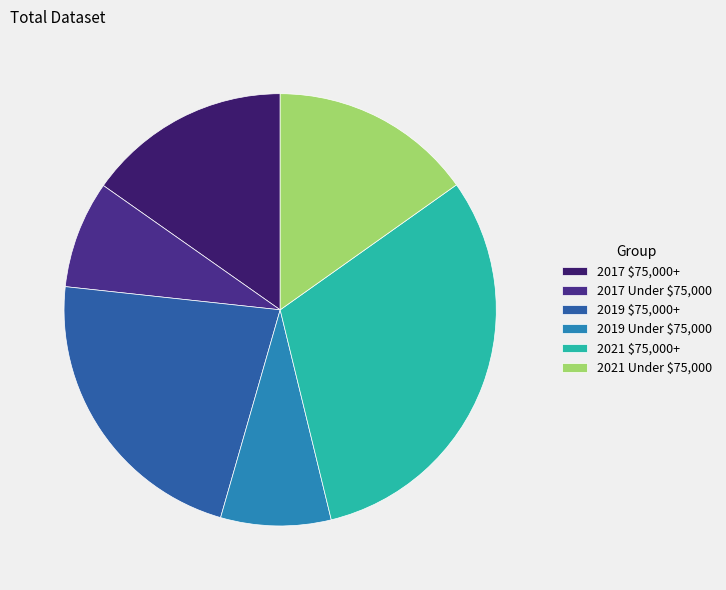

Count the number of slices in the pie.

6